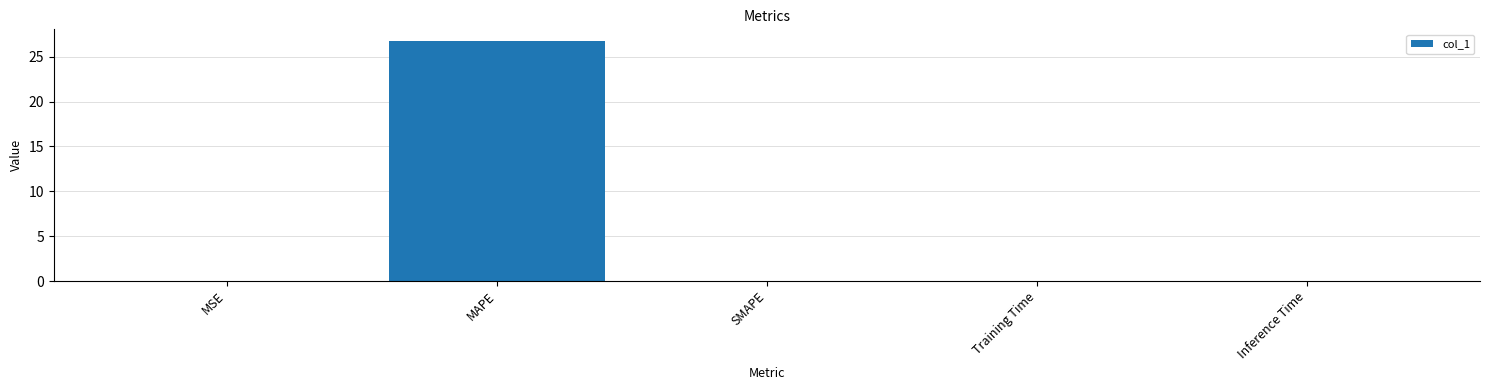

The value at Training Time is 0.0. True or false?

True